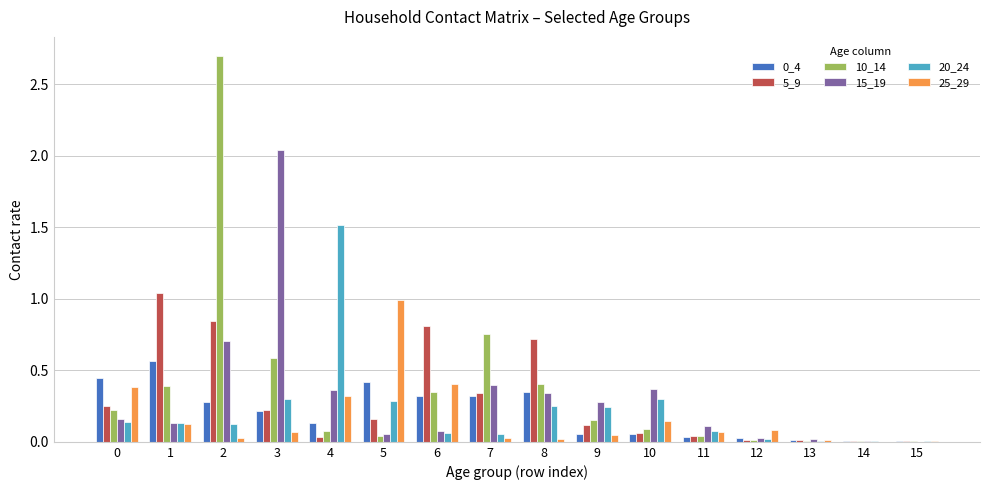

What is the greatest value displayed?

2.7